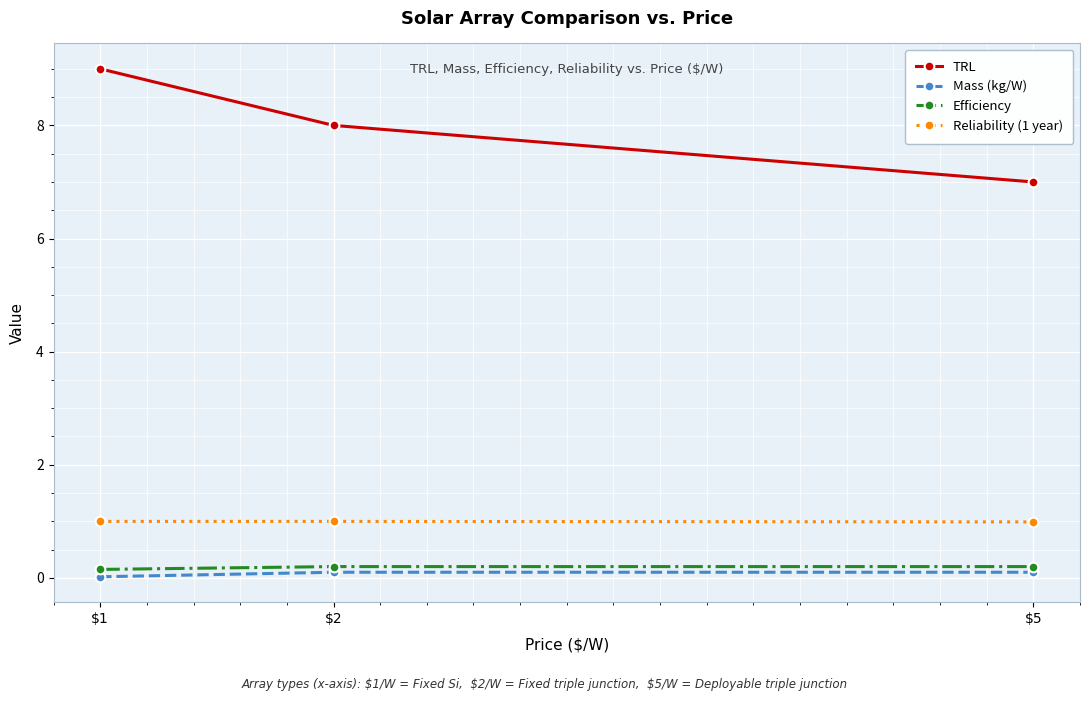

What is the difference between the maximum and minimum values in the TRL series?

2.0